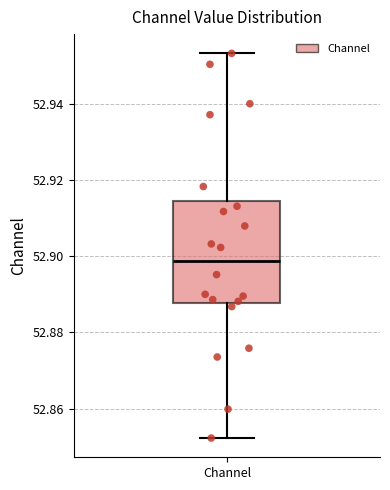

Where does the median line of the box for Channel sit on the y-axis? The values are not printed on the chart, so give them approximately, as read against the axis.

52.898